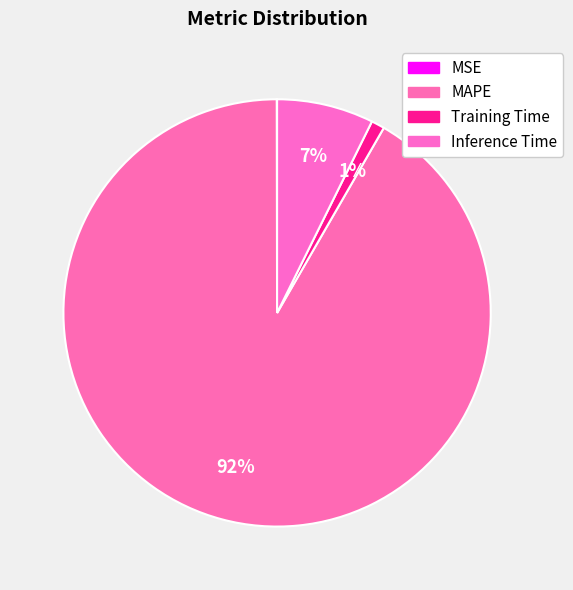

Which slice is the smallest?

MSE